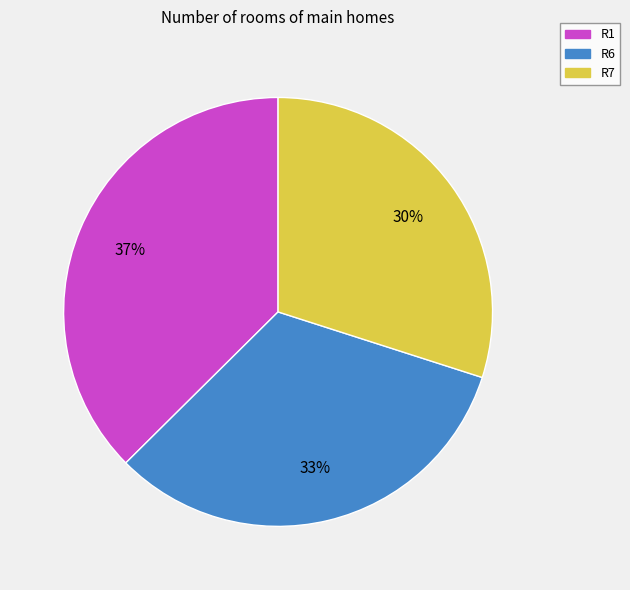

Rank the categories by value from highest to lowest.

R1, R6, R7